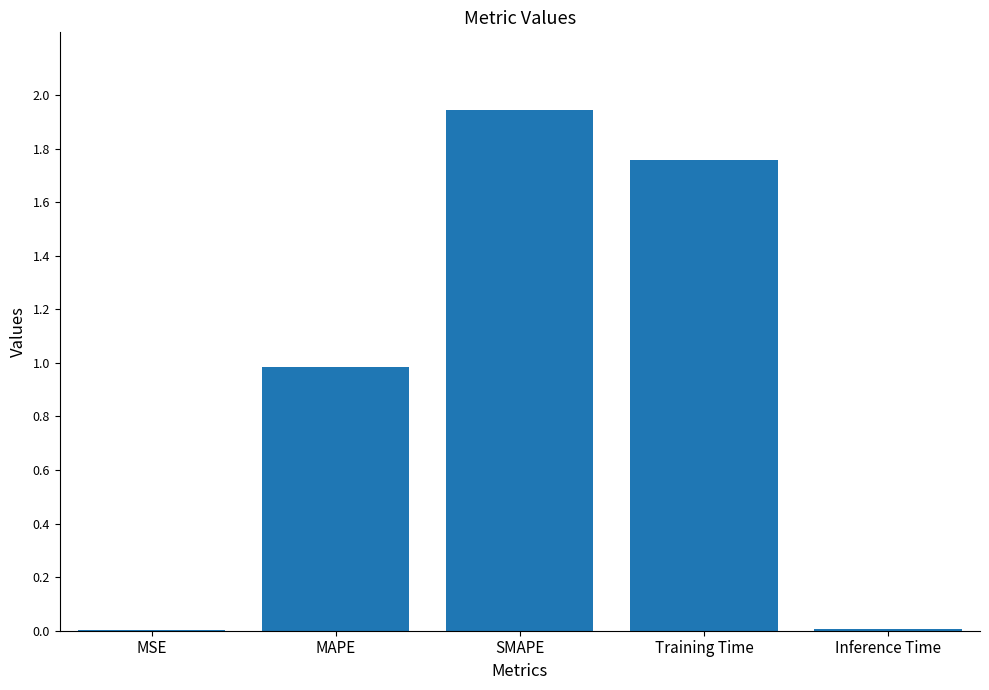

What is the approximate value at MAPE?

1.0